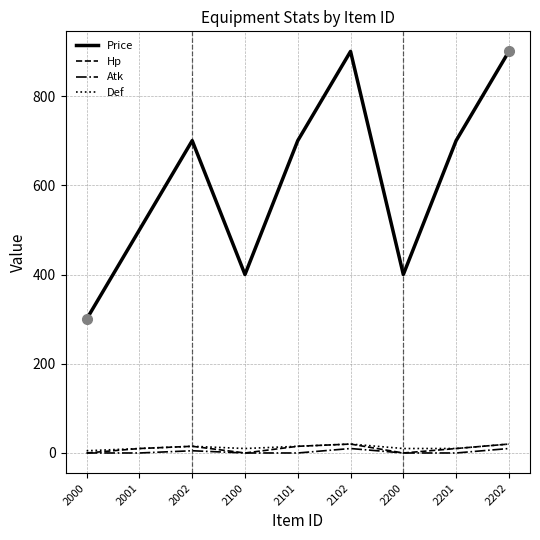

What is the difference between the maximum and minimum values in the Price series?

600